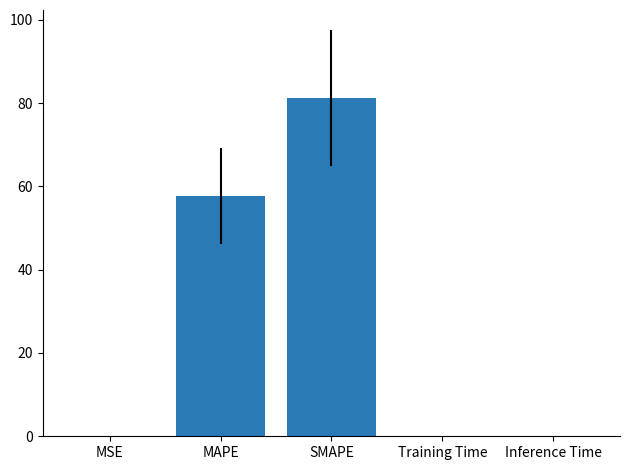

What is the sum of all values?

139.1